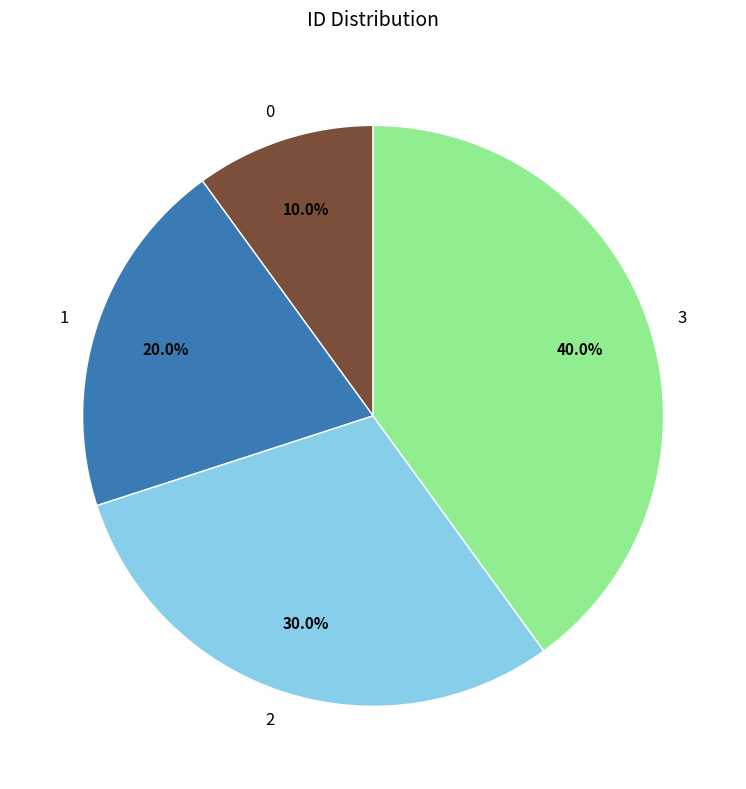

What is the ratio of the value at 3 to the value at 2?

1.3